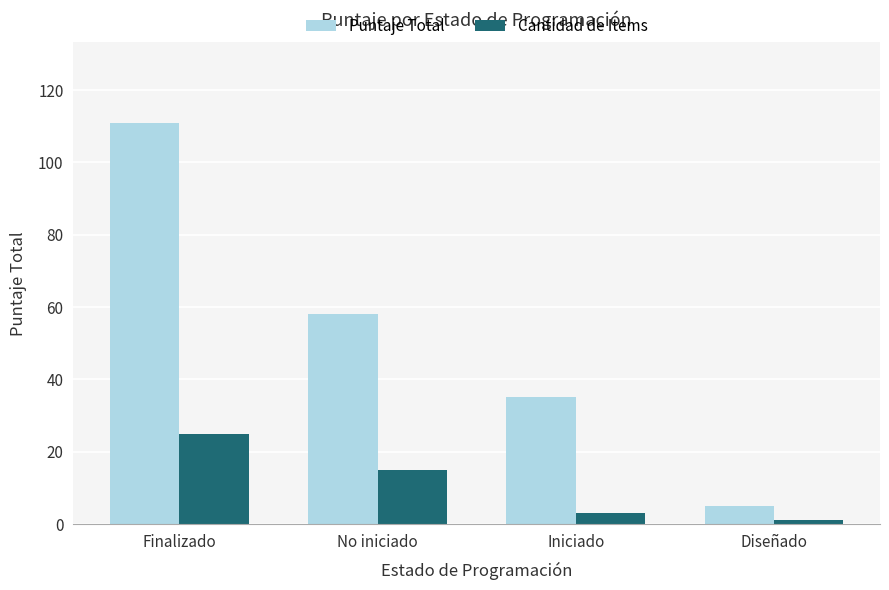

Count the number of categories in the chart.

4